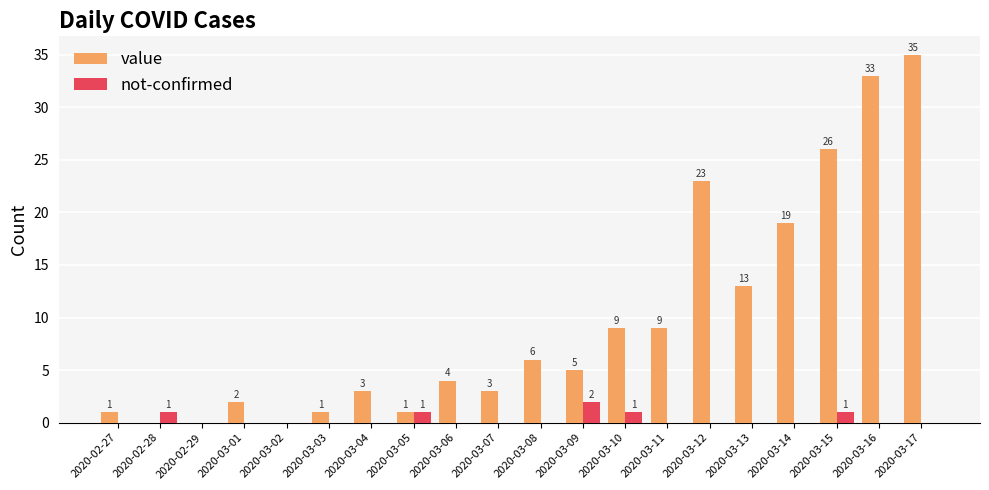

How many not-confirmed values are between 0 and 1?

19